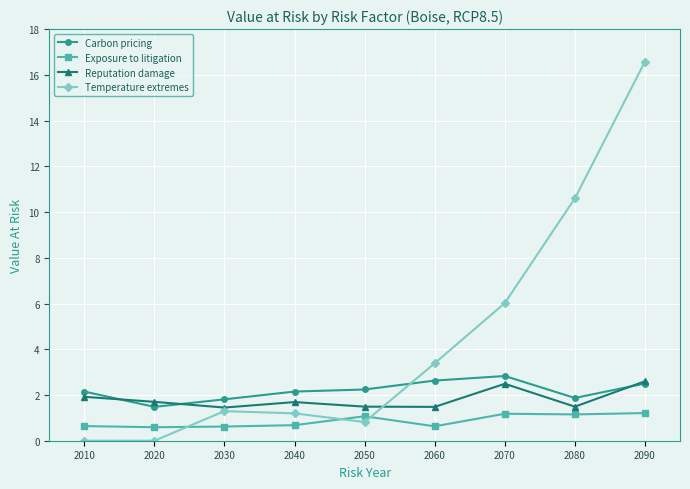

Which series has the largest range (max minus min)?

Temperature extremes